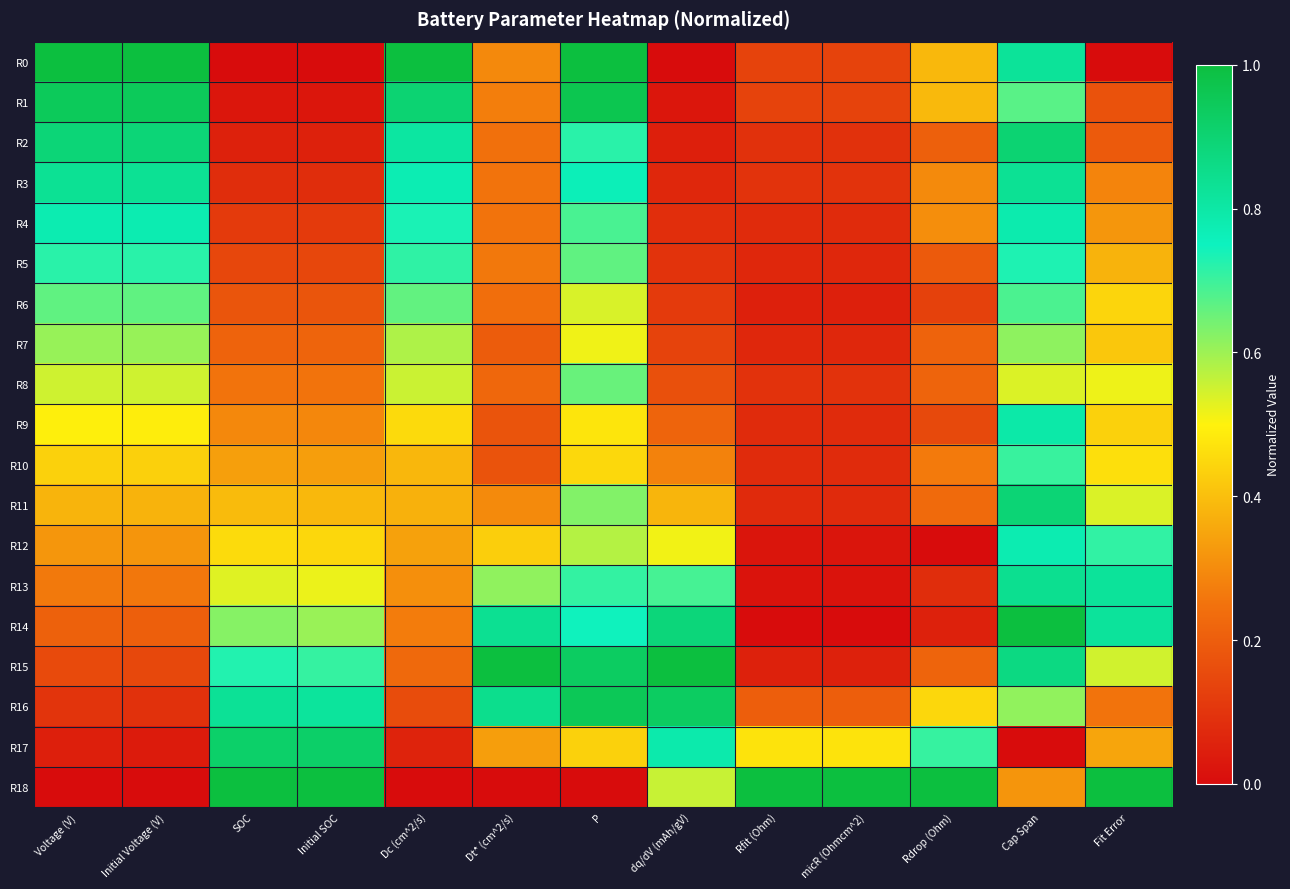

Which series has the largest range (max minus min)?

R0